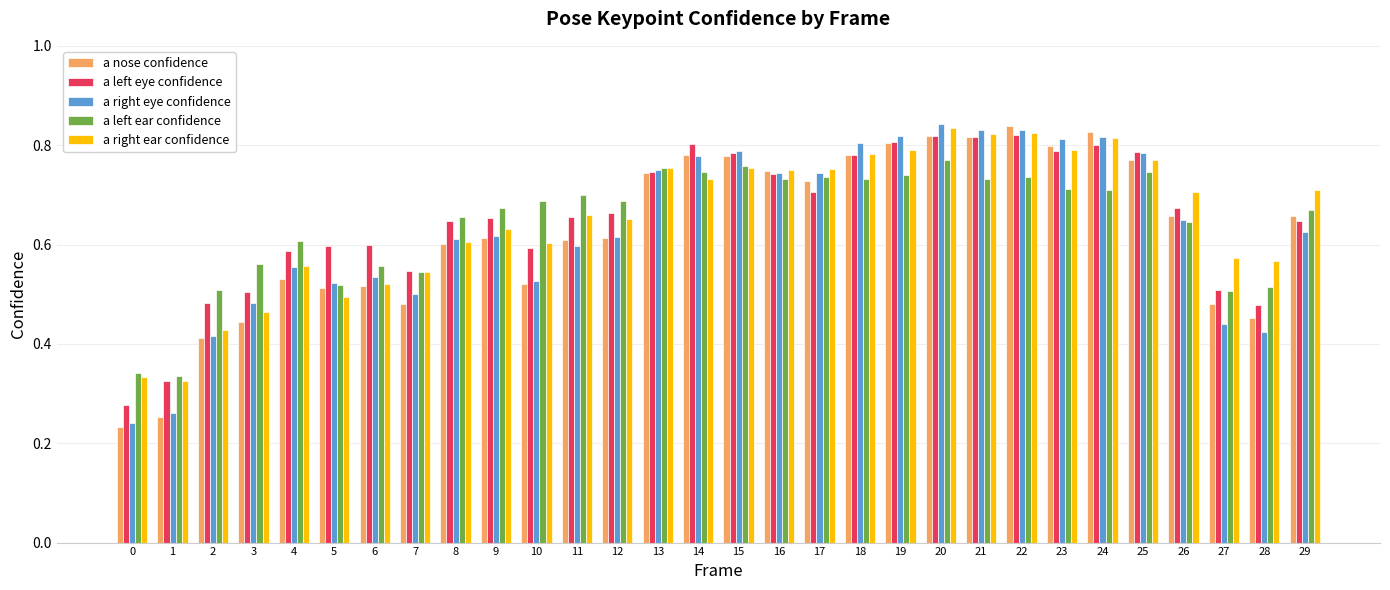

What is the sum of the a left eye confidence values at 20 and 10?

1.4